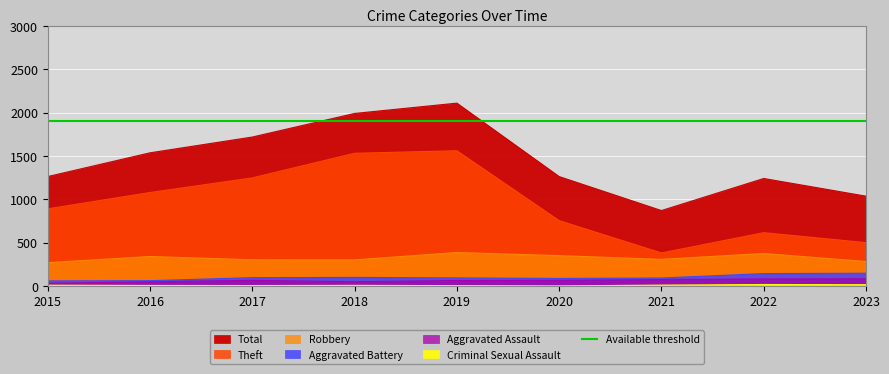

In Criminal Sexual Assault, how many points are higher than both neighbors (excluding endpoints)?

2